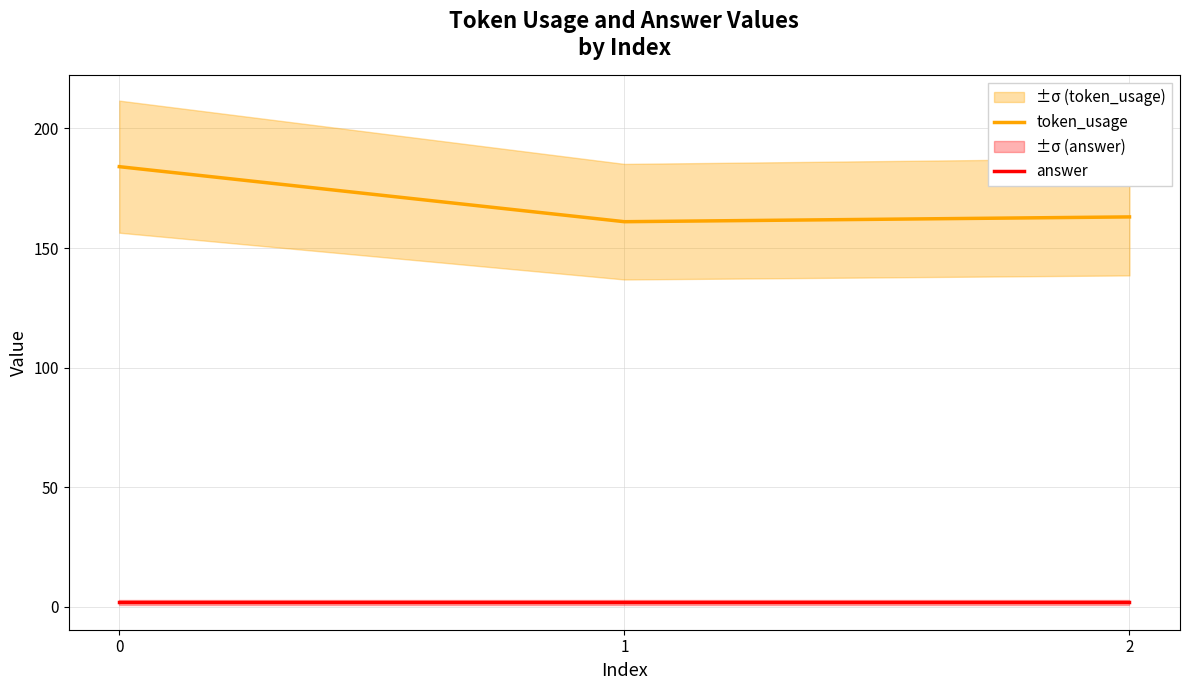

The token_usage series shows 105 at 1. True or false?

False